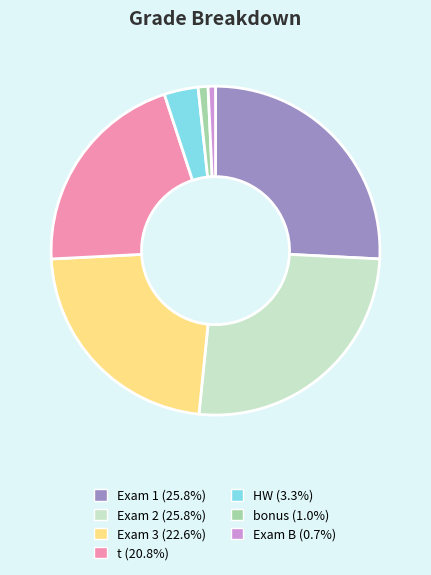

How many segments does this pie chart have?

7